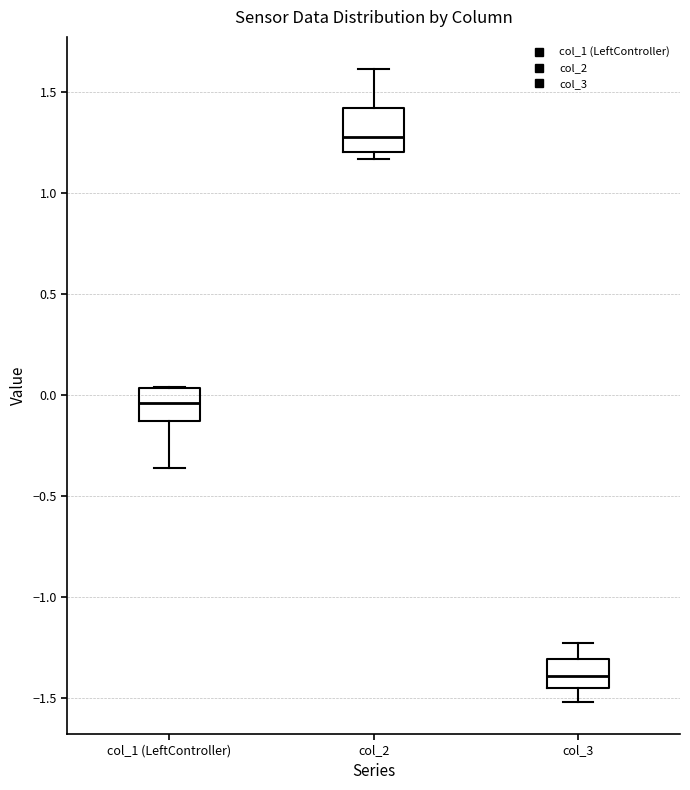

Where does the median line of the box for col_3 sit on the y-axis? The values are not printed on the chart, so give them approximately, as read against the axis.

-1.40